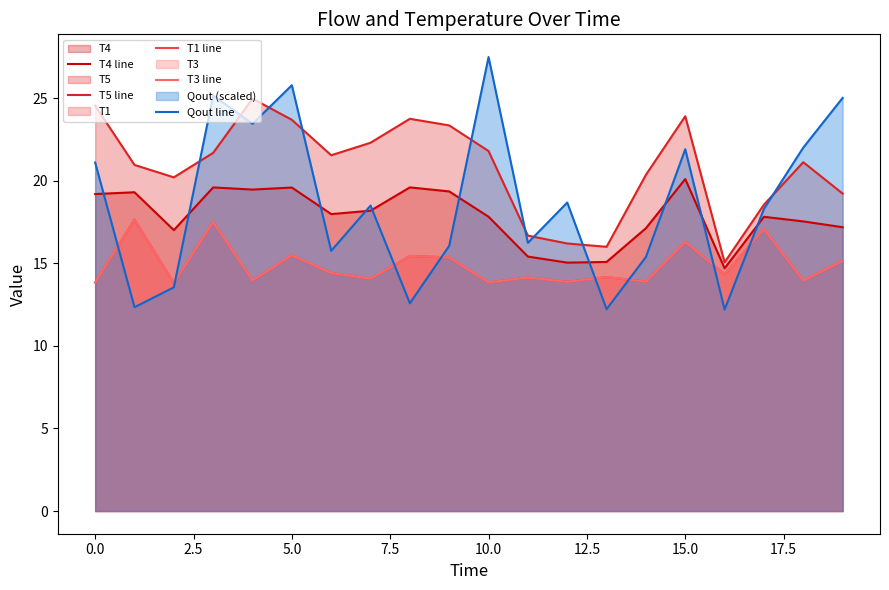

What are all the series names shown in the legend?

T4 line, T5 line, T1 line, T3 line, Qout line